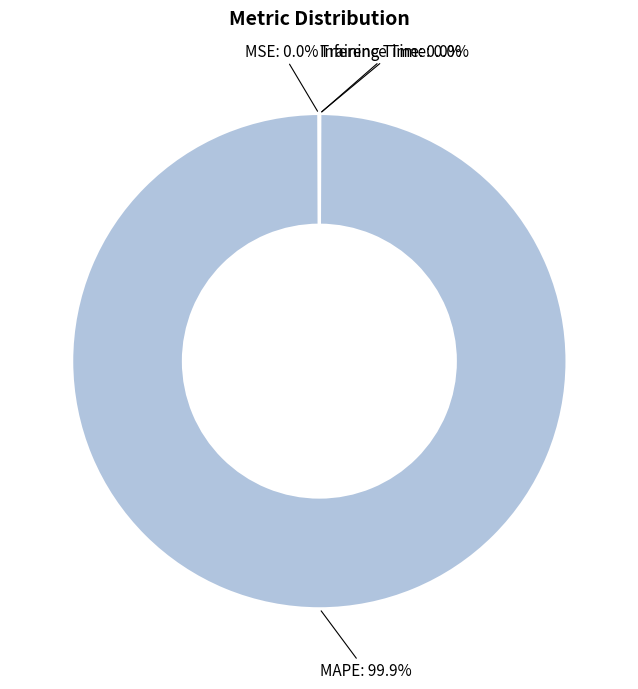

Is there any slice that represents more than half of the pie?

Yes